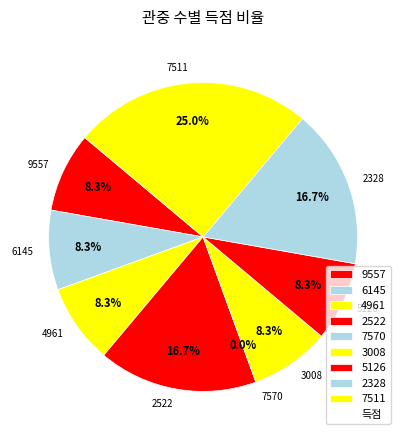

What is the largest slice in the pie chart?

7511